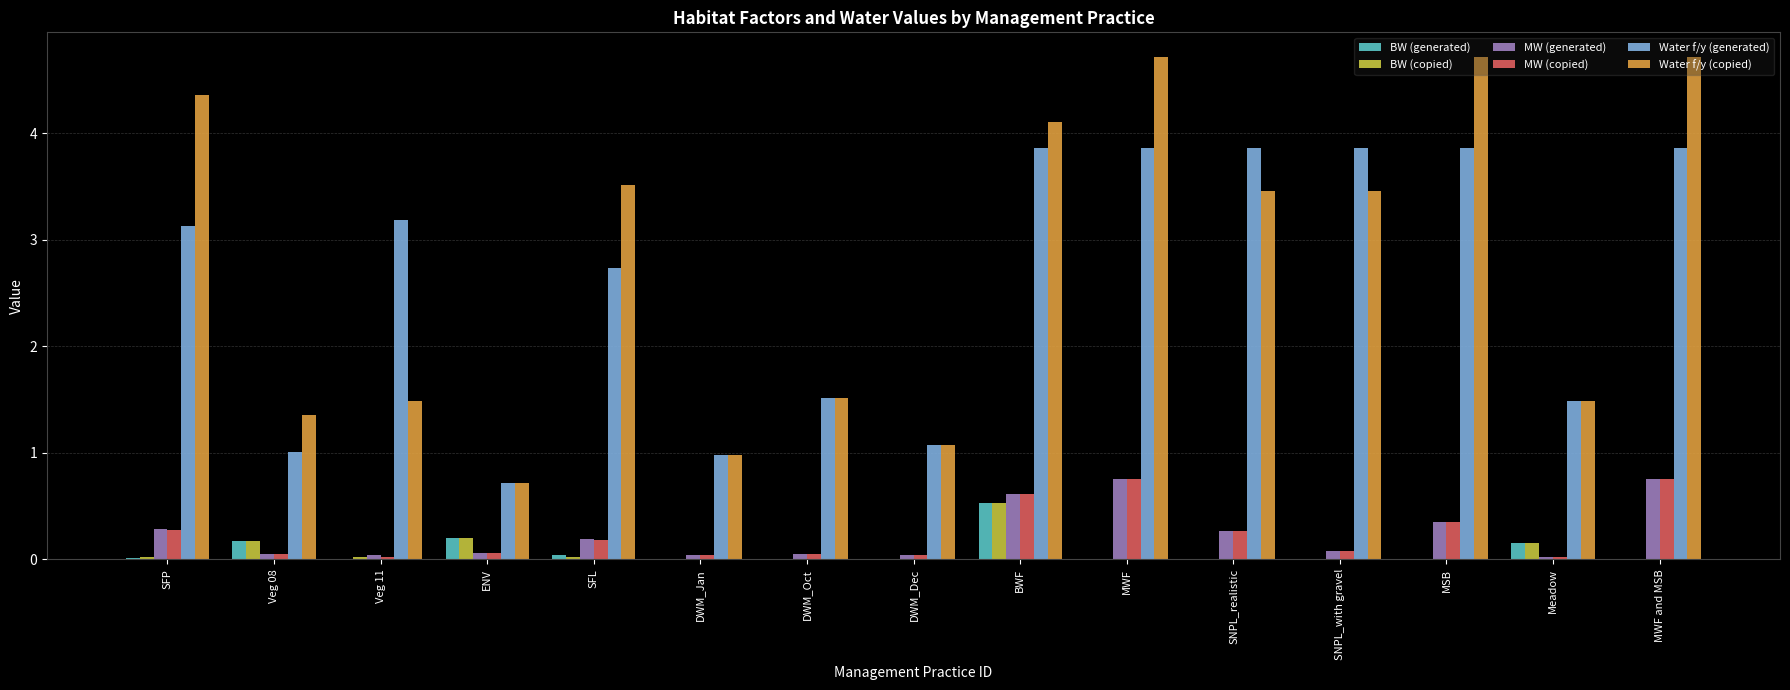

The MW (generated) series shows 0.2 at SFL. True or false?

True